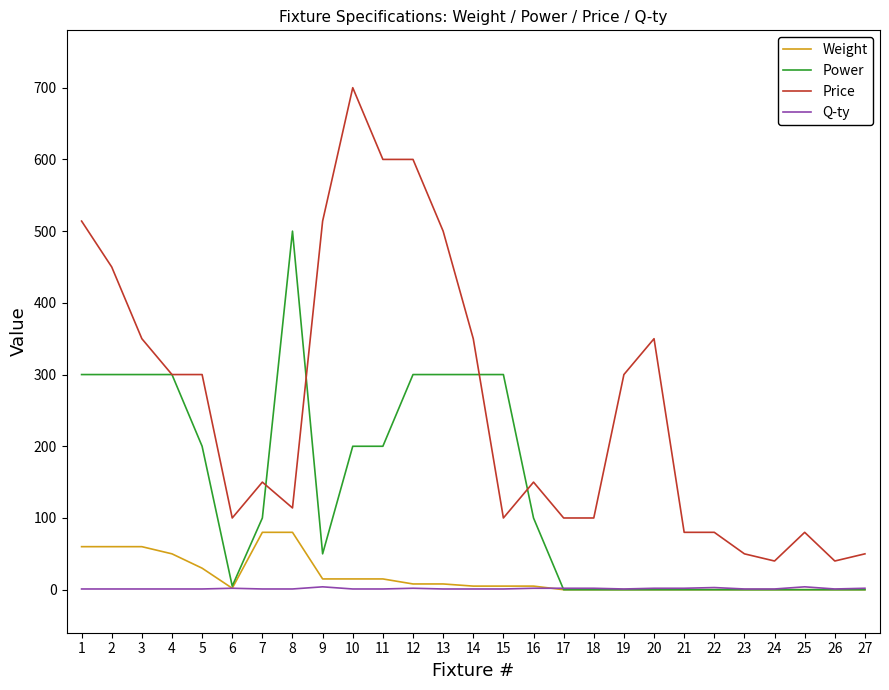

What is the lowest value of the Price series?

40